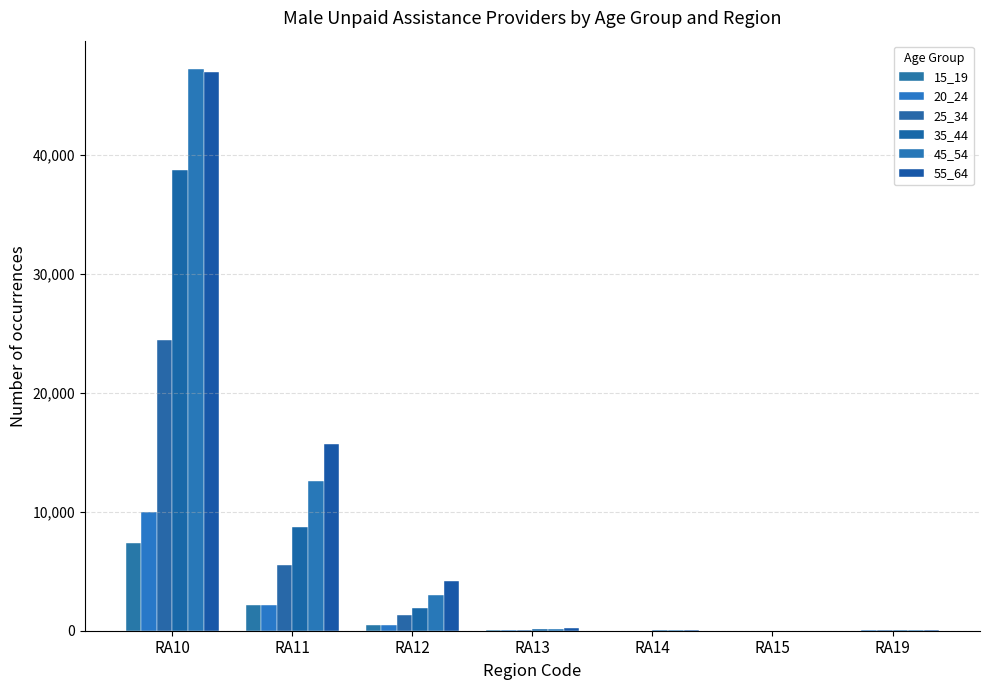

What is the total value across all series at RA14?

133